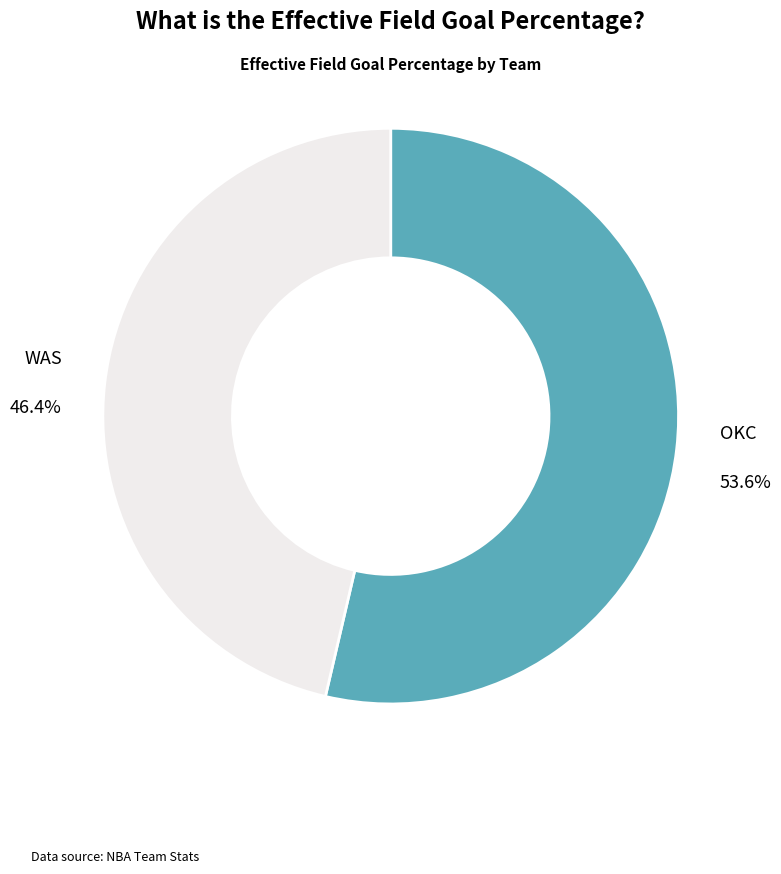

Between WAS and OKC, which is larger?

OKC